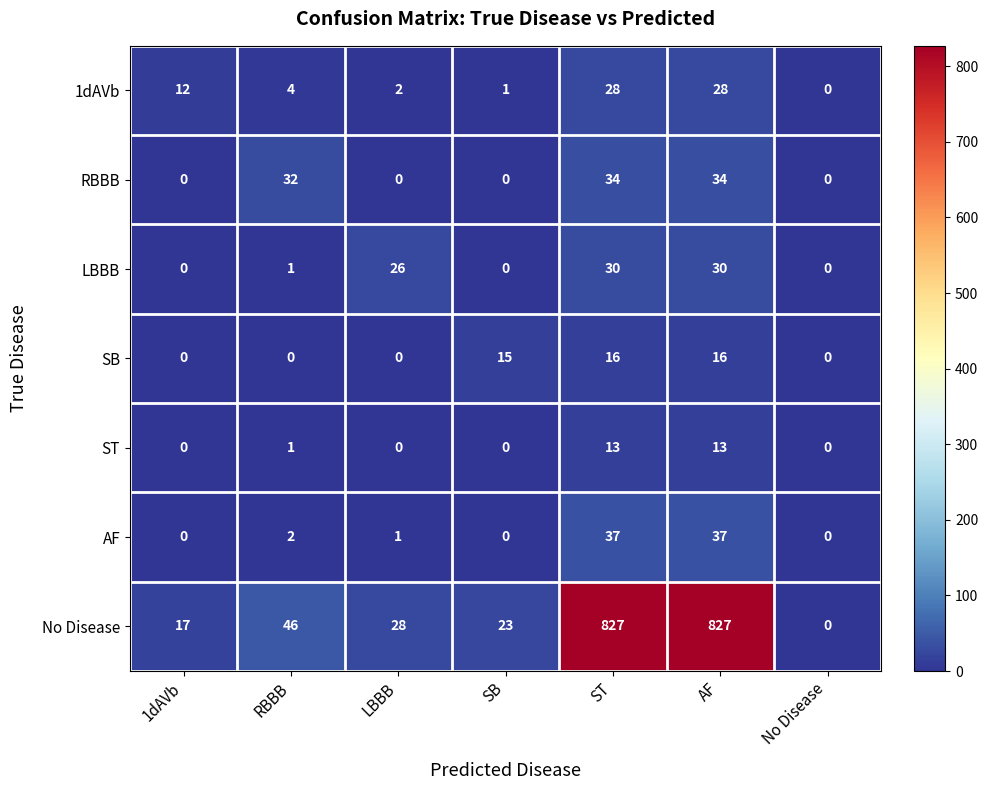

The value of LBBB at AF is 30. True or false?

True